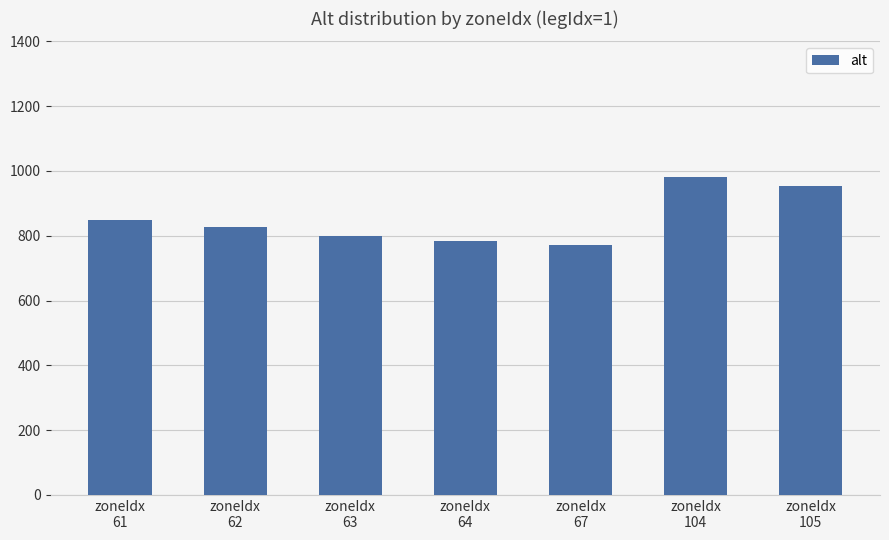

How many values are below 828?

3